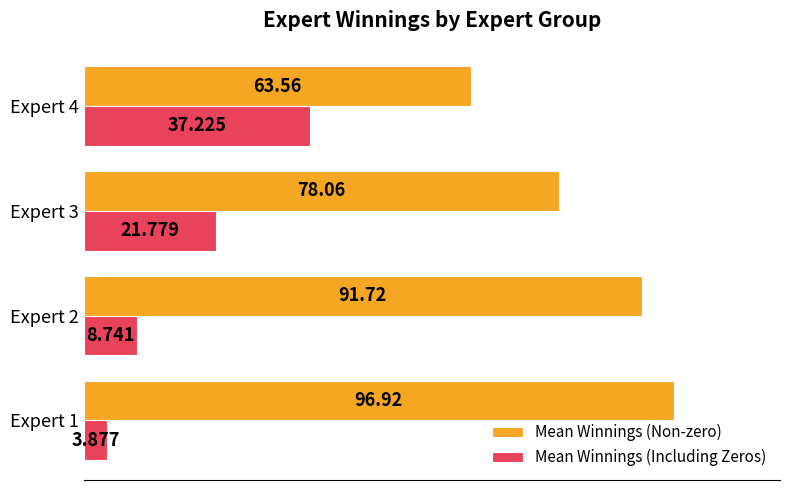

Which series changed the most between Expert 1 and Expert 4?

Mean Winnings (Non-zero)